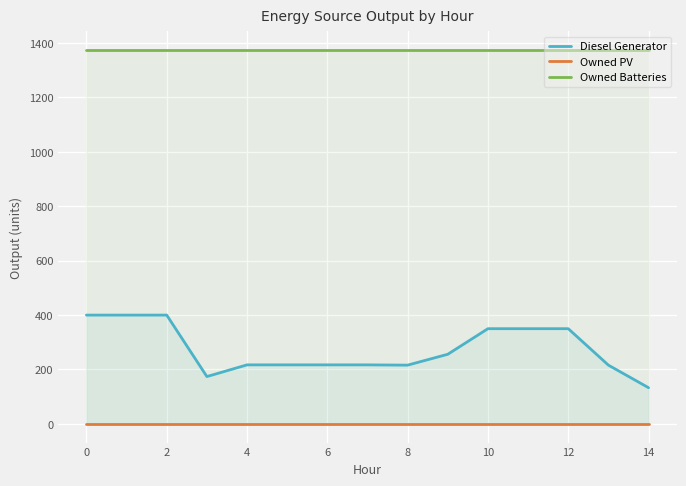

What is the value of the Owned Batteries point at the 3rd from the left?

1374